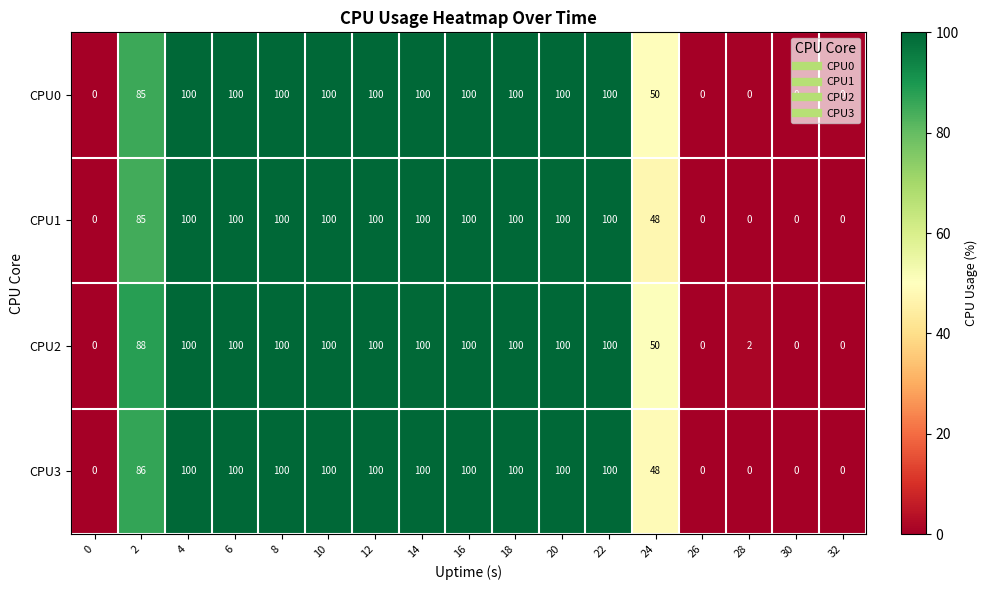

What is the greatest value displayed?

100